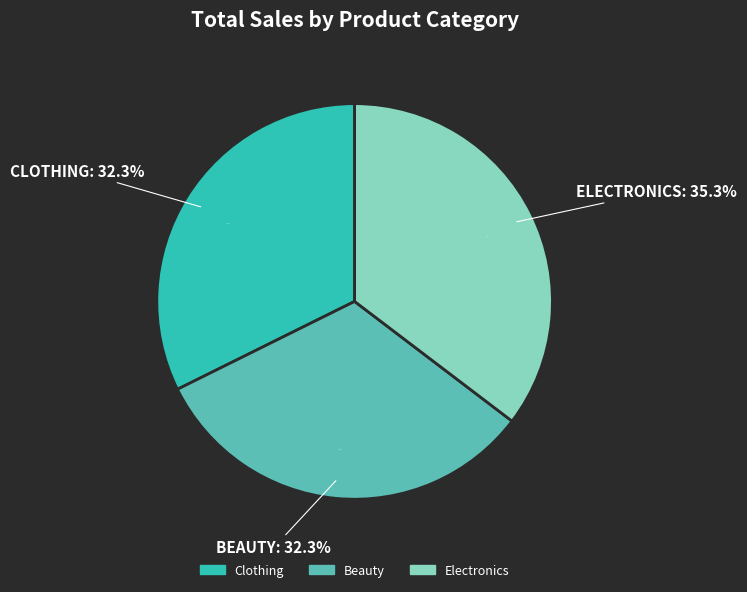

To the nearest percent, what is the average slice percentage?

33%